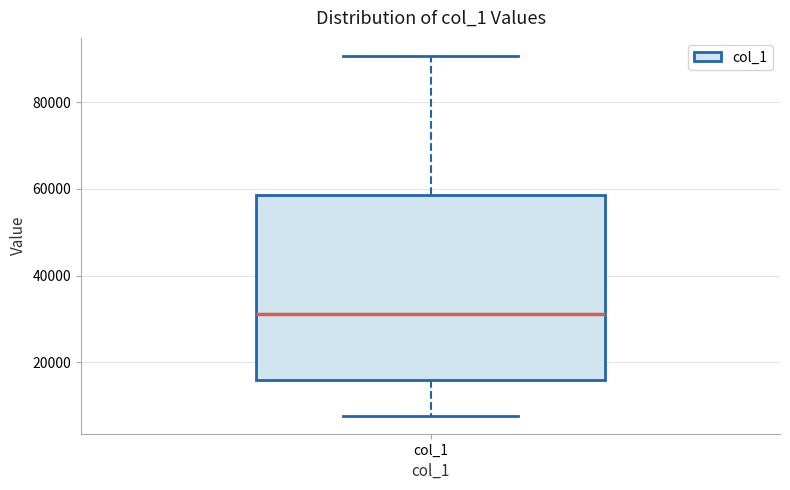

Read this box plot against the y-axis: the position of the median line, the range covered by the box, and the ends of both whiskers. The values are not printed on the chart, so give them approximately, as read against the axis.

median 32000, box 16000 to 58000, whiskers 8000 to 90000